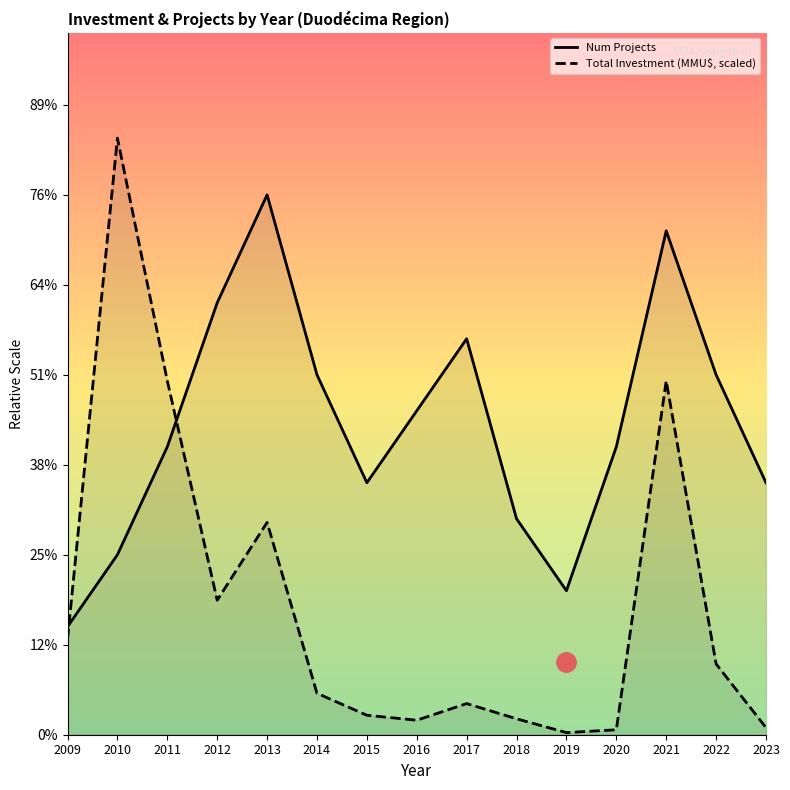

Count the number of categories in the chart.

15